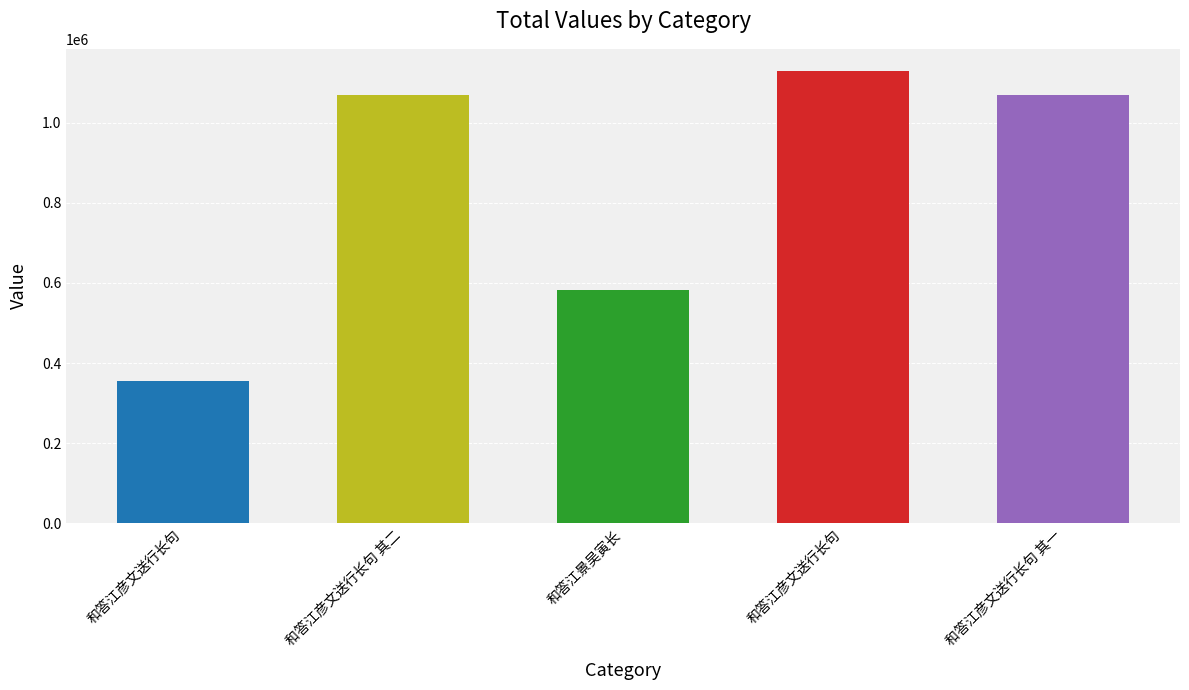

How many data points are less than 1070459?

2